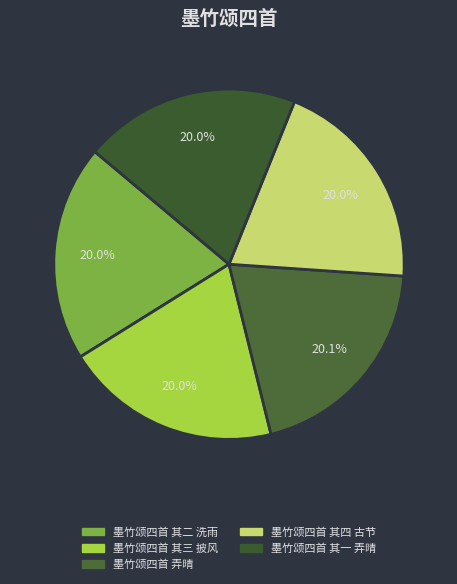

Which slice is the smallest?

墨竹颂四首 其一 弄晴